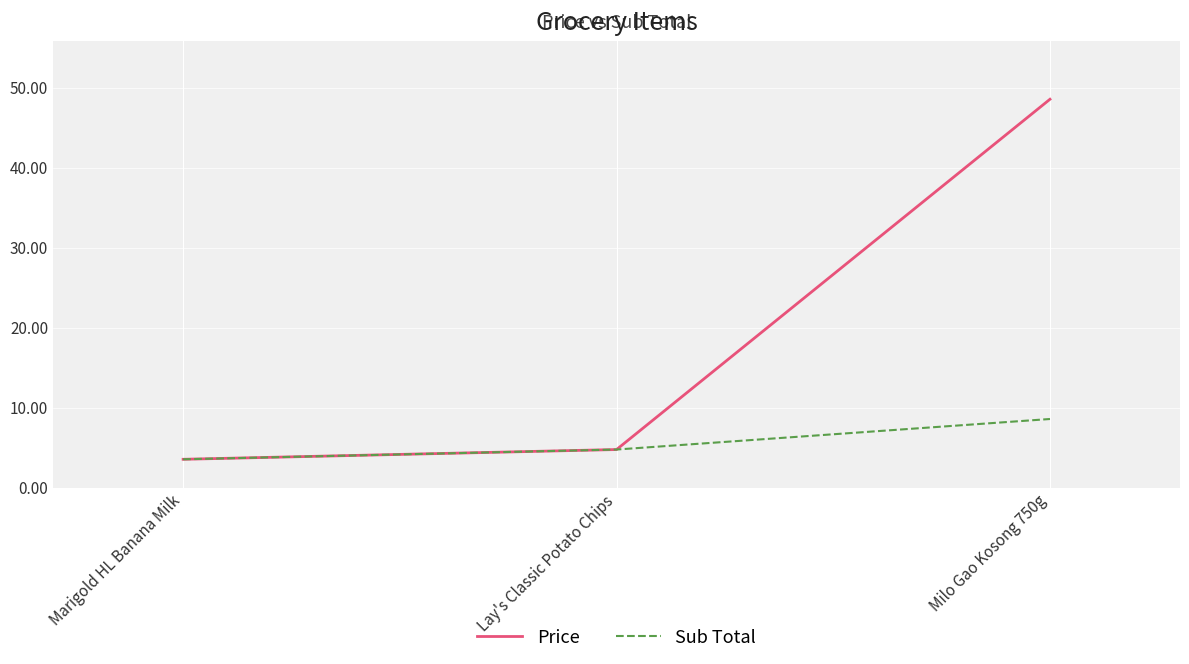

Reading left to right, transcribe all the data shown in this chart.

Price: 3.5	4.8	48.6
Sub Total: 3.5	4.8	8.6